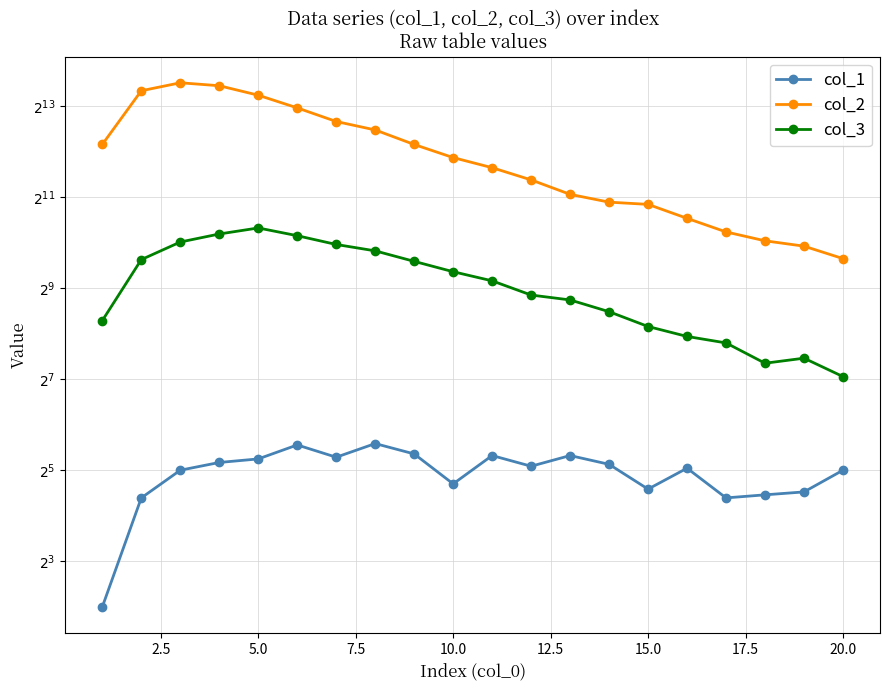

What are all the series names shown in the legend?

col_1, col_2, col_3